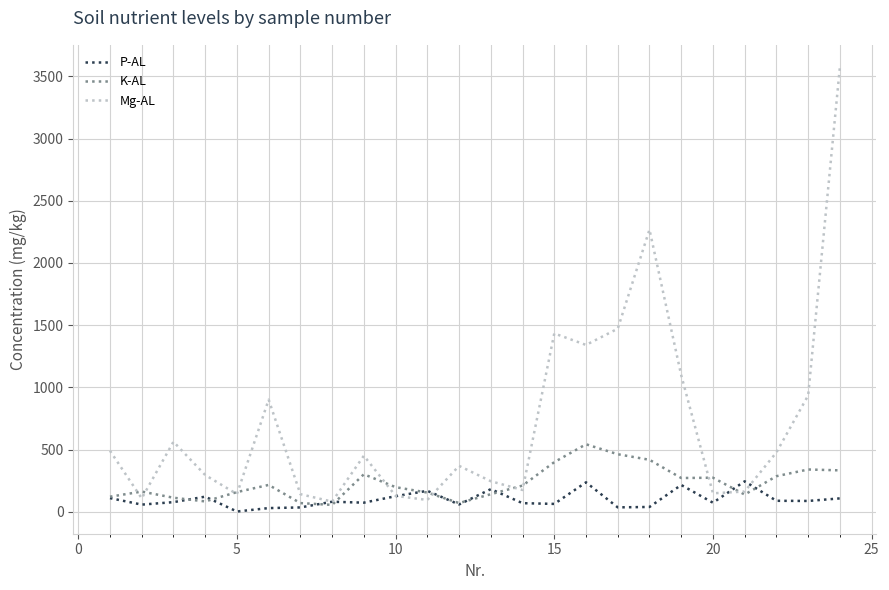

True or false: P-AL and Mg-AL intersect in this chart.

True